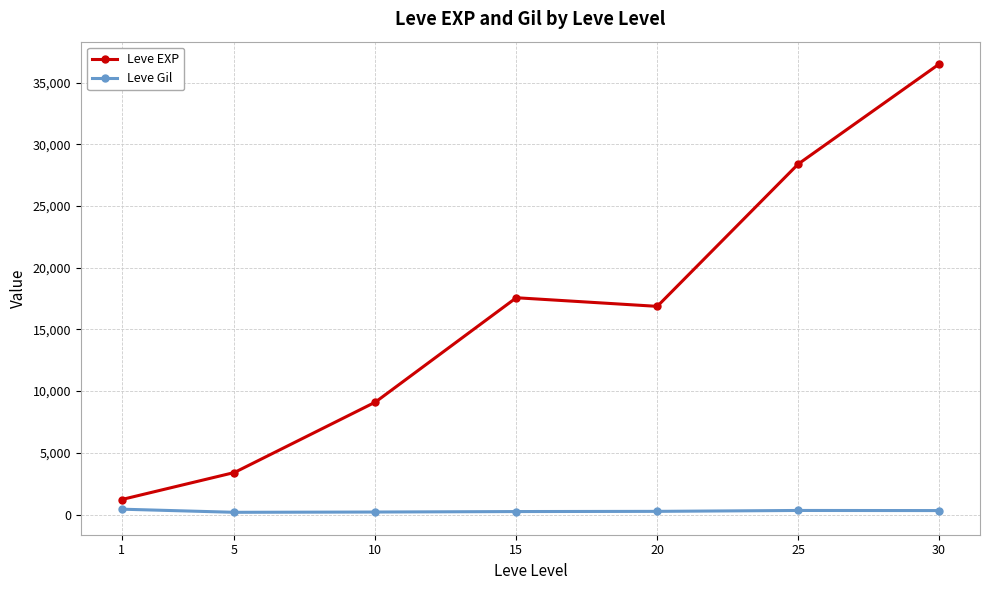

How many lines are shown in the chart?

2